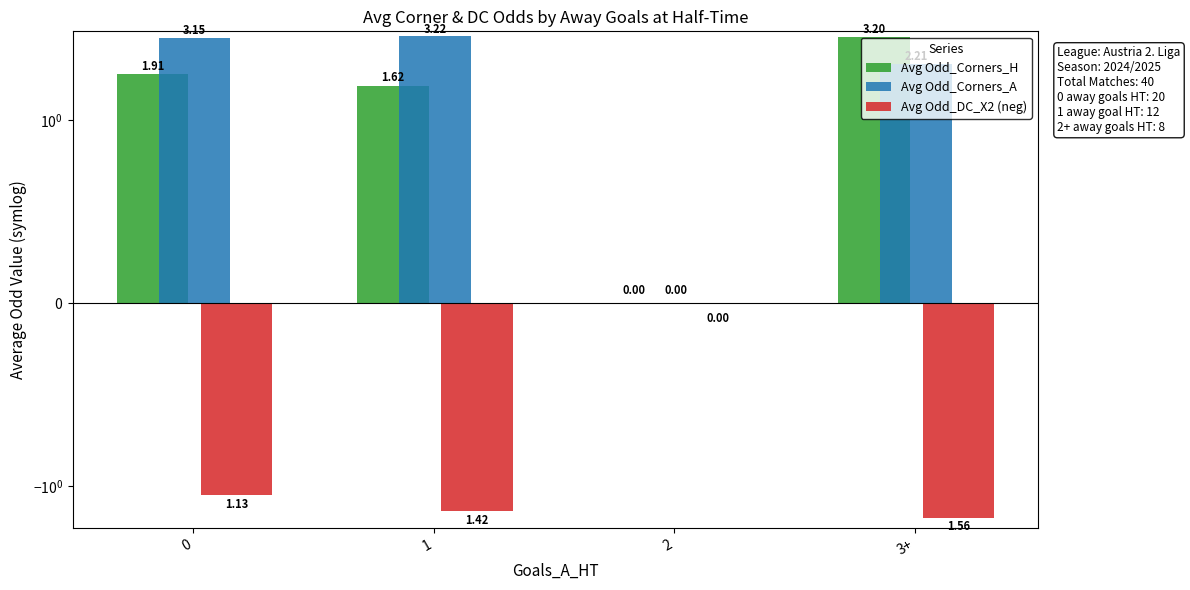

Reading right to left, what are all the values shown in this chart?

Avg Odd_Corners_H: 3.2	0.0	1.6	1.9
Avg Odd_Corners_A: 2.2	0.0	3.2	3.2
Avg Odd_DC_X2 (neg): -1.6	0.0	-1.4	-1.1